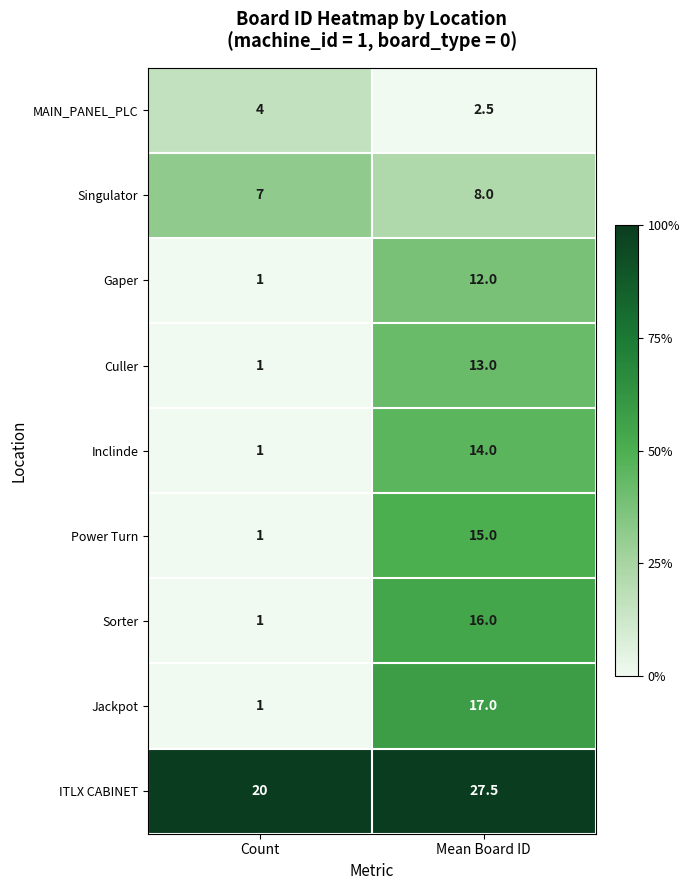

List the series in order of their peak value, lowest first.

MAIN_PANEL_PLC, Singulator, Gaper, Culler, Inclinde, Power Turn, Sorter, Jackpot, ITLX CABINET